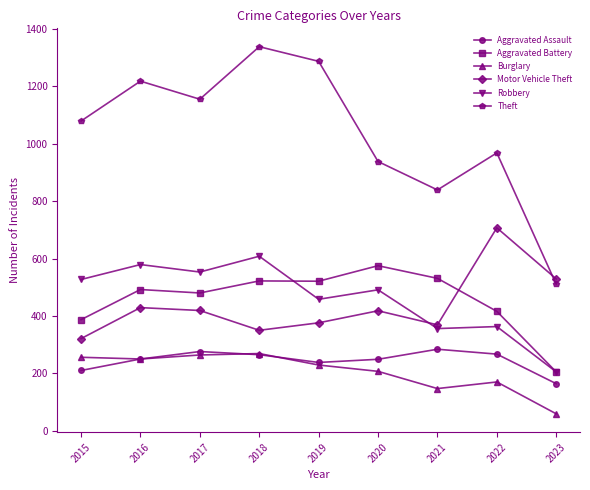

True or false: Aggravated Assault has a value of 249 at 2020.

True